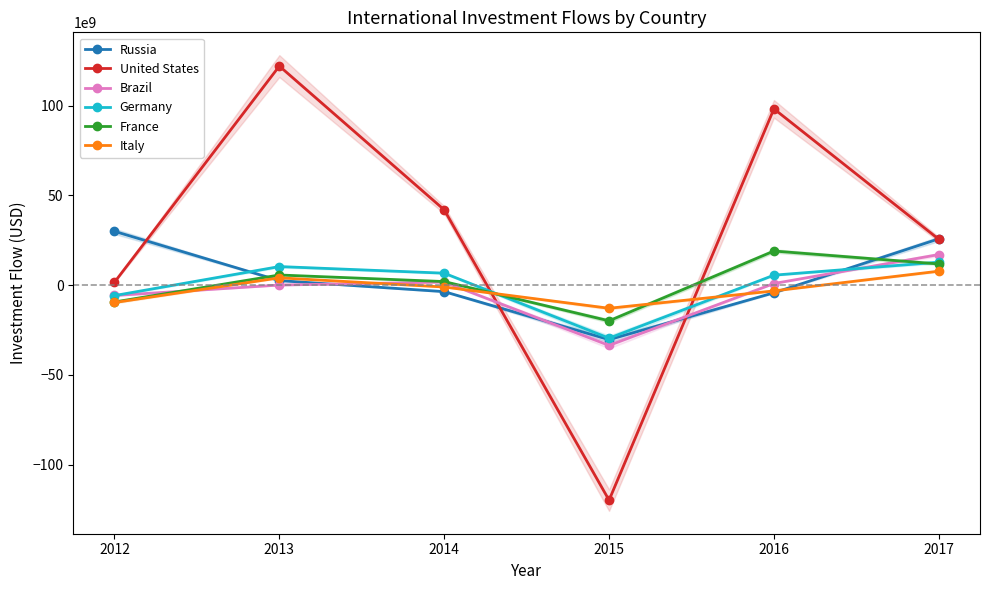

What is the average value of the Russia series?

3343601410.9